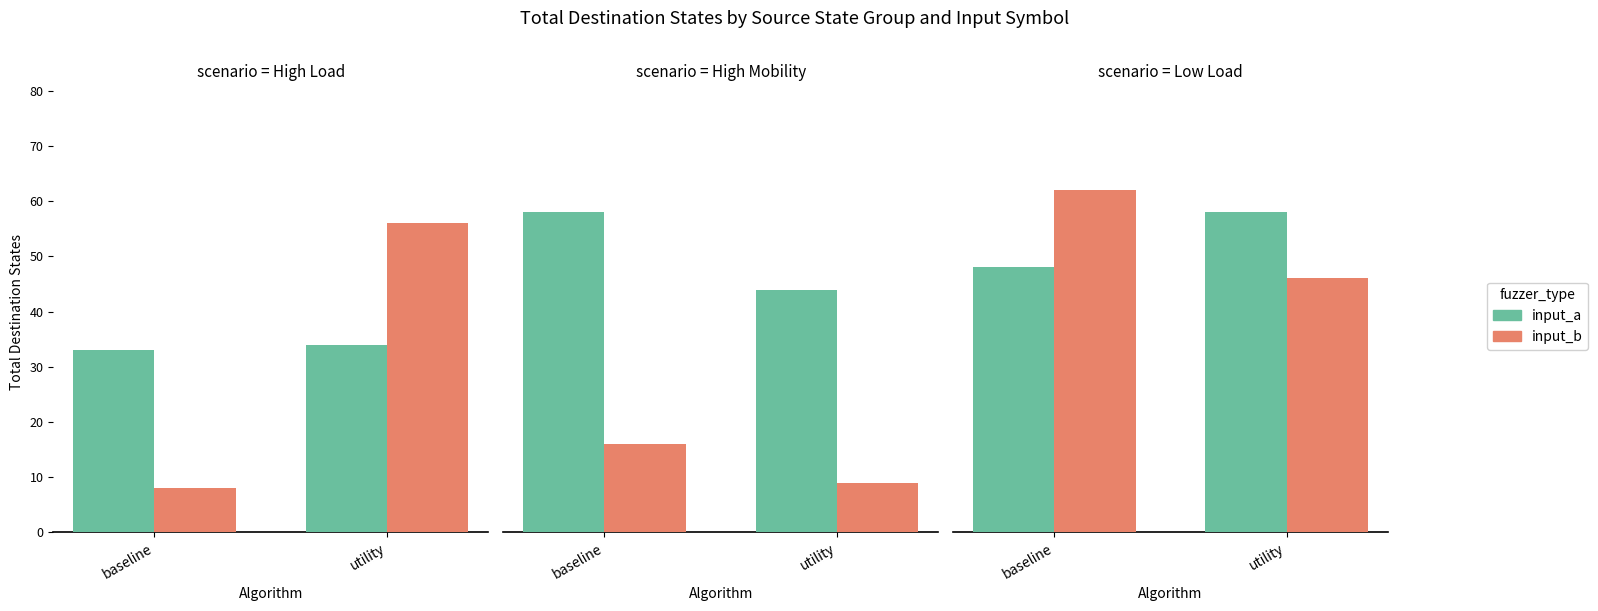

The input_a series shows 58 at utility. True or false?

True